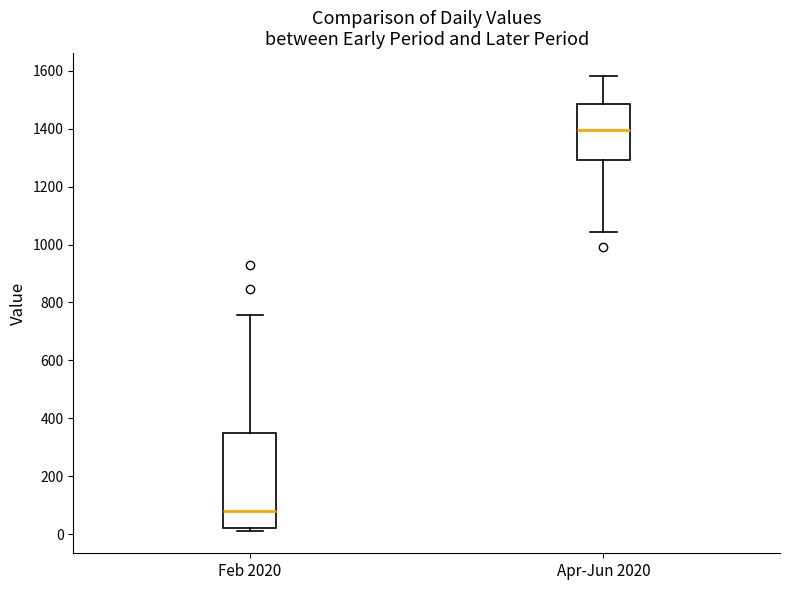

Reading left to right, transcribe this box plot: for each box, give where its median line is, the range the box spans, and where its two whiskers end, as read against the y-axis. The values are not printed on the chart, so give them approximately, as read against the axis.

Feb 2020: median 80, box 20 to 340, whiskers 20 (just below the box's lower edge) to 760
Apr-Jun 2020: median 1400, box 1300 to 1480, whiskers 1040 to 1580